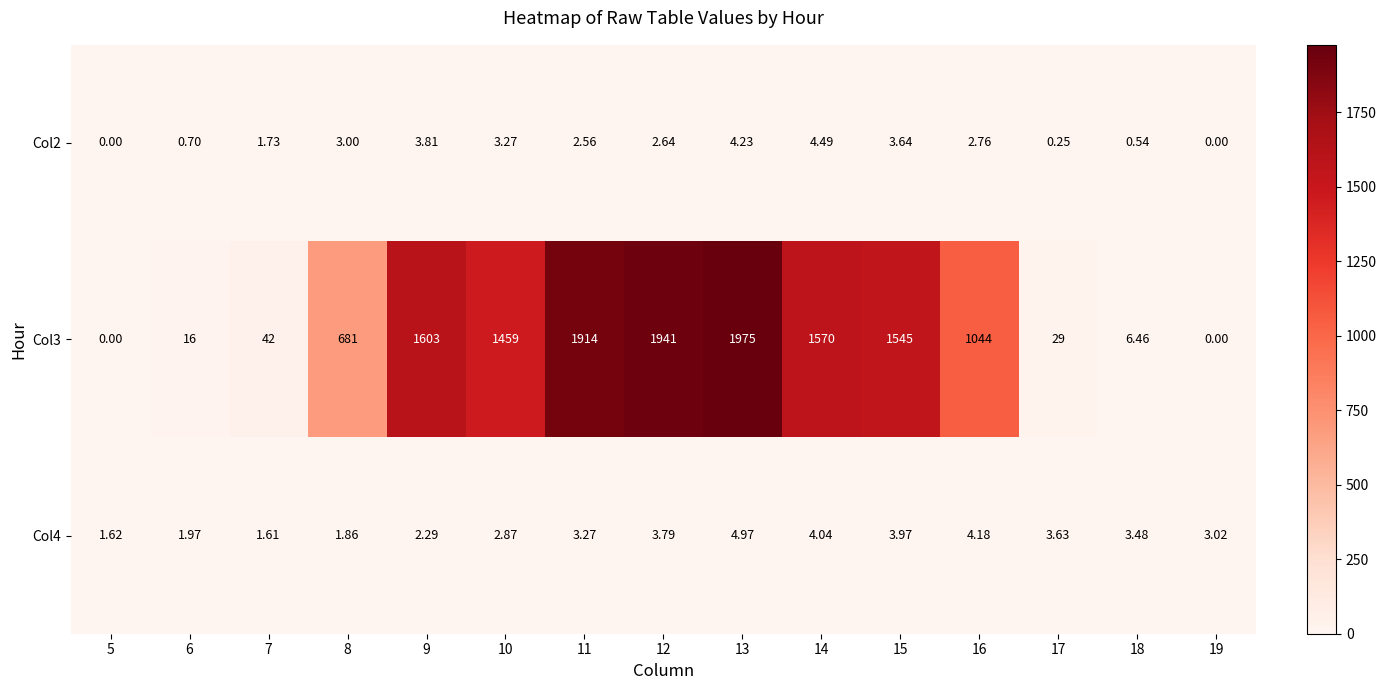

At 16, list the series in order from largest to smallest.

Col3, Col4, Col2